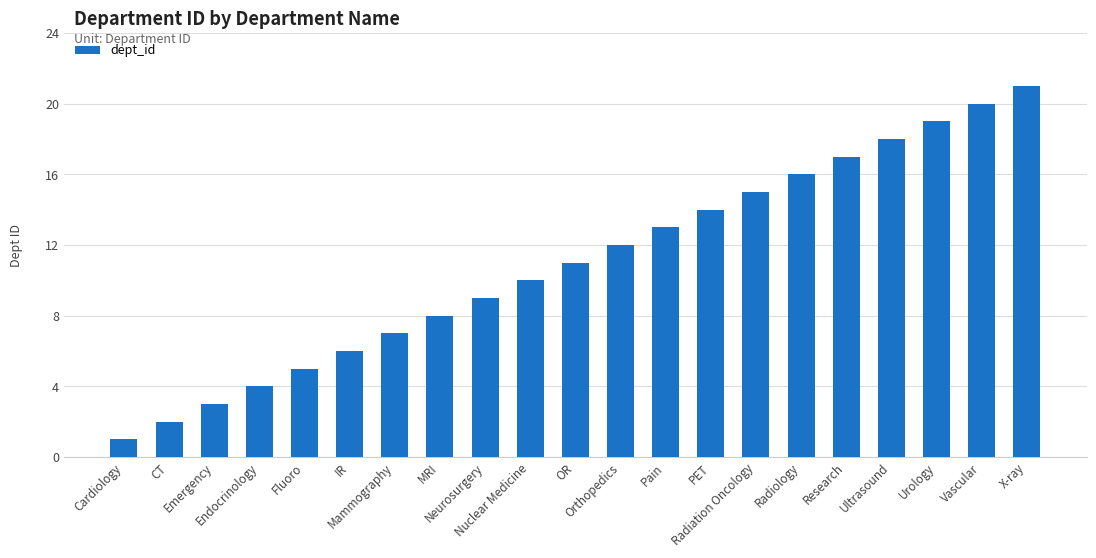

Rank the categories by value from lowest to highest.

Cardiology, CT, Emergency, Endocrinology, Fluoro, IR, Mammography, MRI, Neurosurgery, Nuclear Medicine, OR, Orthopedics, Pain, PET, Radiation Oncology, Radiology, Research, Ultrasound, Urology, Vascular, X-ray